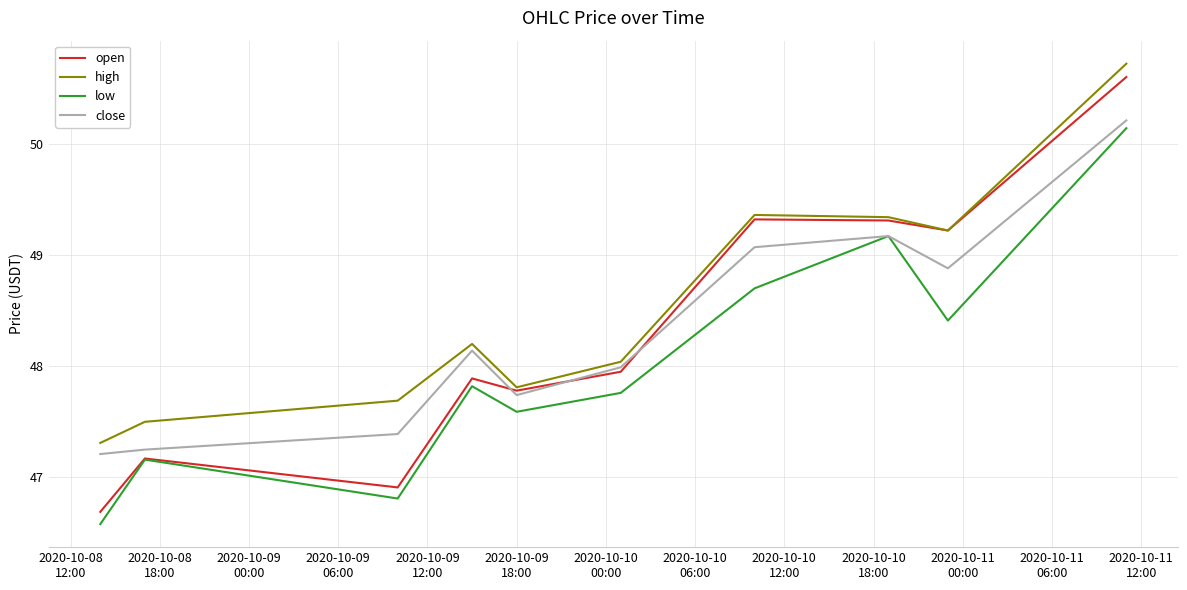

Which series has the largest range (max minus min)?

open